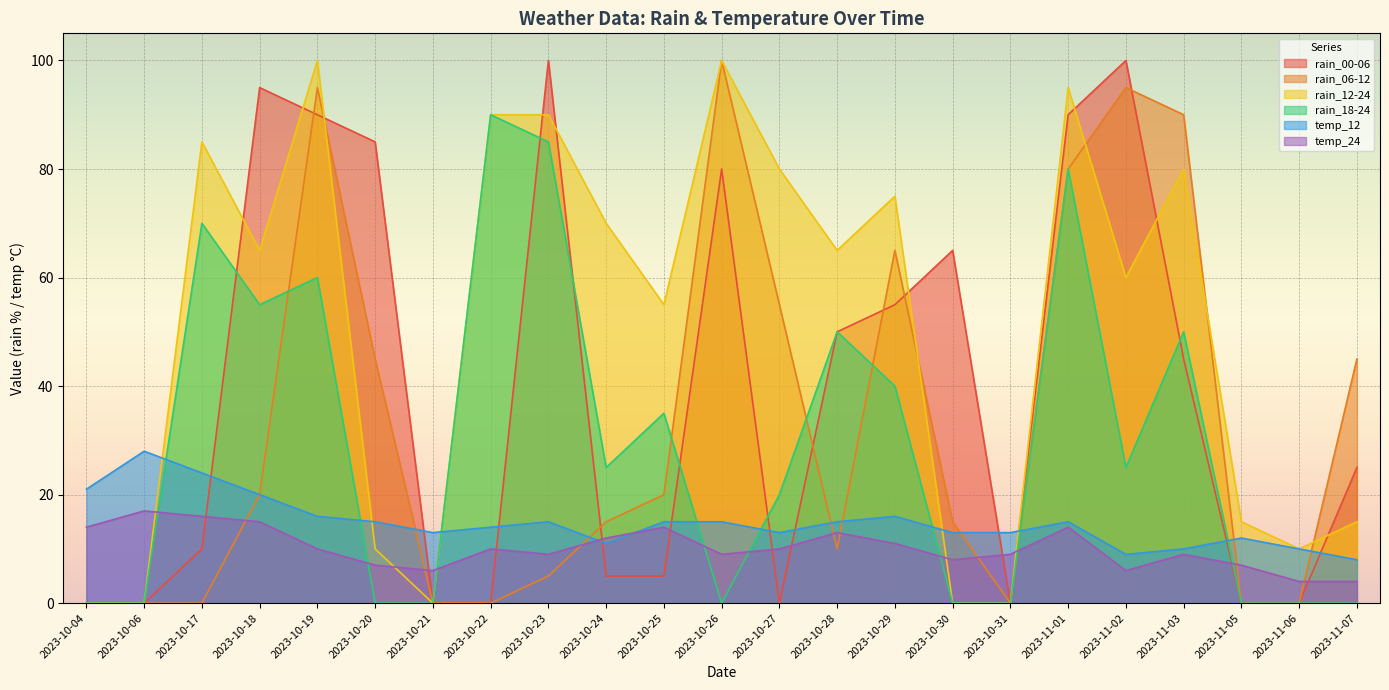

Reading left to right, transcribe all the data shown in this chart.

rain_00-06: 0	0	10	95	90	85	0	0	100	5	5	80	0	50	55	65	0	90	100	45	0	0	25
rain_06-12: 0	0	0	20	95	45	0	0	5	15	20	100	55	10	65	15	0	80	95	90	0	0	45
rain_12-24: 0	0	85	65	100	10	0	90	90	70	55	100	80	65	75	0	0	95	60	80	15	10	15
rain_18-24: 0	0	70	55	60	0	0	90	85	25	35	0	20	50	40	0	0	80	25	50	0	0	0
temp_12: 21	28	24	20	16	15	13	14	15	11	15	15	13	15	16	13	13	15	9	10	12	10	8
temp_24: 14	17	16	15	10	7	6	10	9	12	14	9	10	13	11	8	9	14	6	9	7	4	4